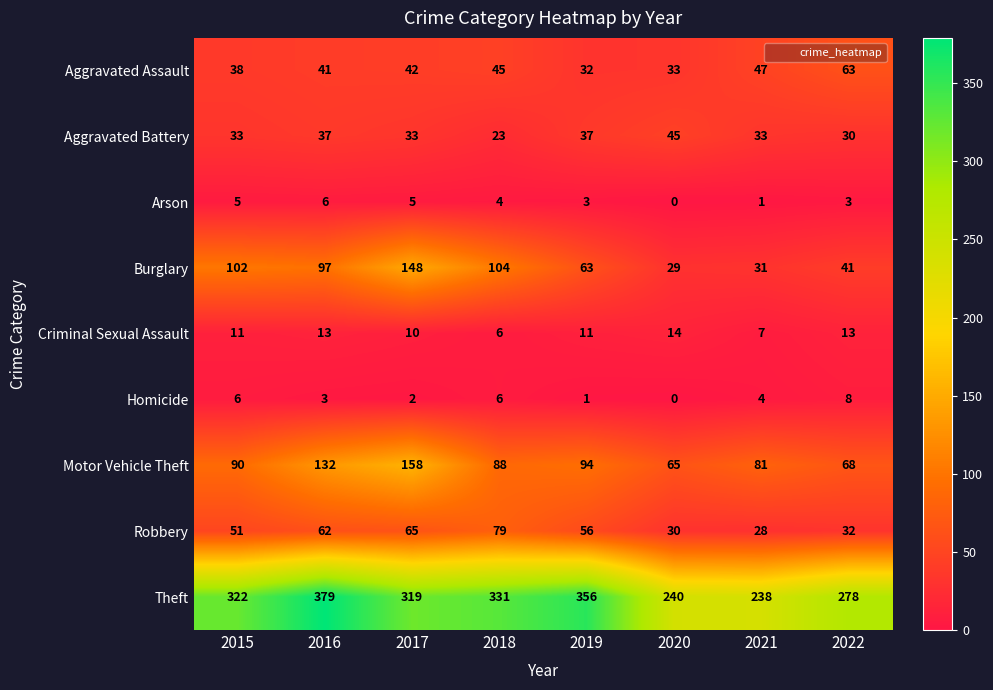

At which category is the sum across all series the highest?

2017